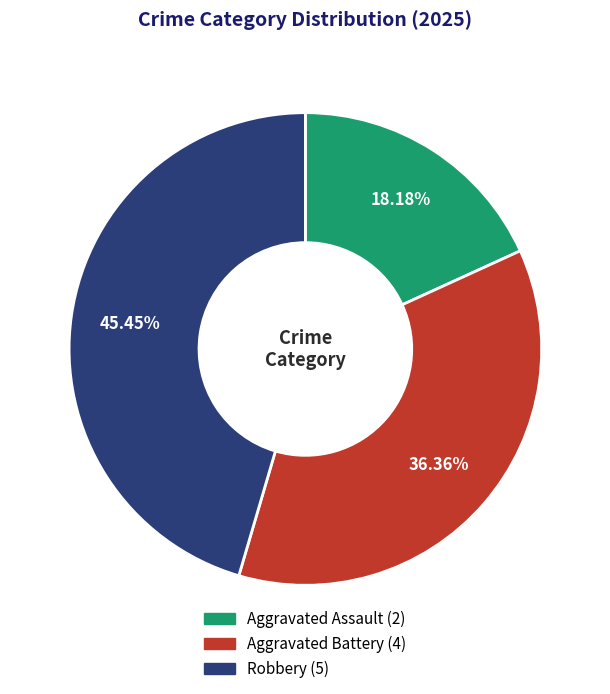

What is the ratio of the value at Aggravated Battery to the value at Robbery?

0.8